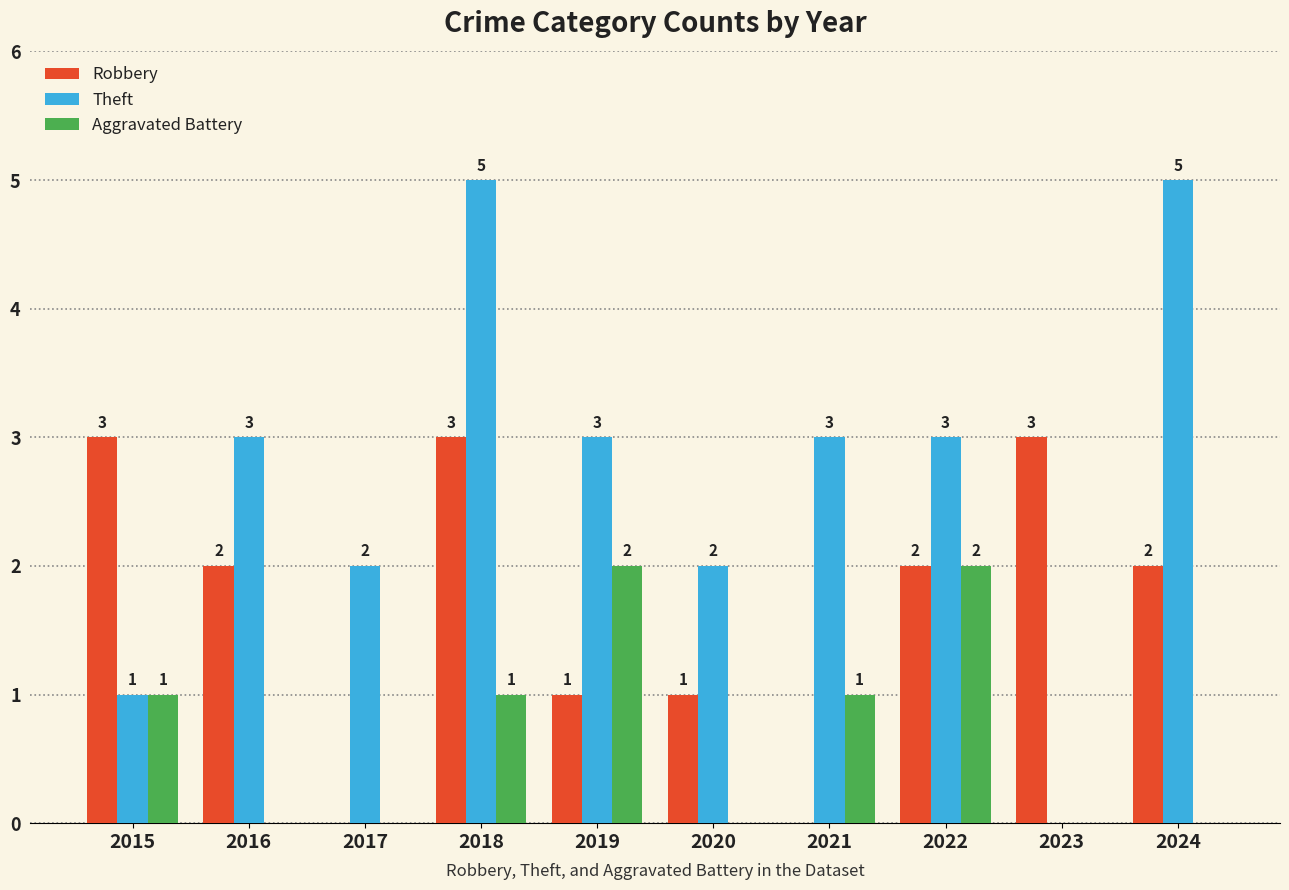

Are the bars horizontal?

No